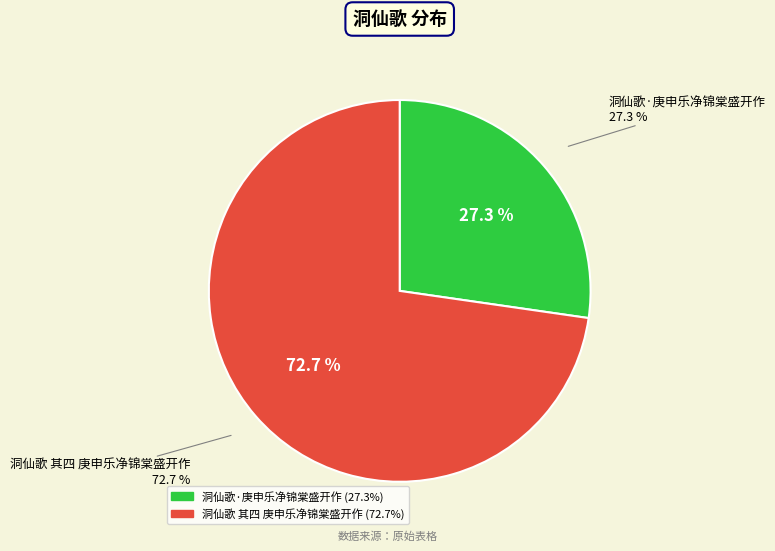

The 洞仙歌·庚申乐净锦棠盛开作 slice represents 33% of the pie. True or false?

False